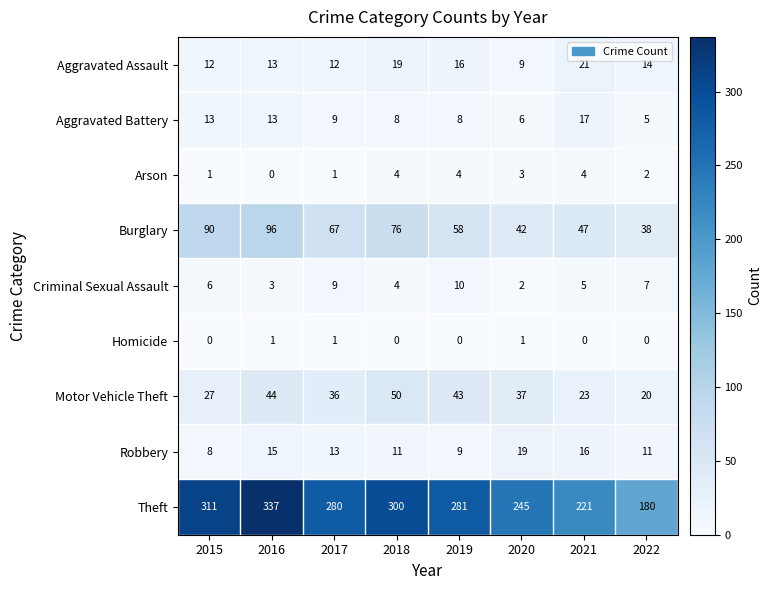

How many categories are shown in the chart?

8